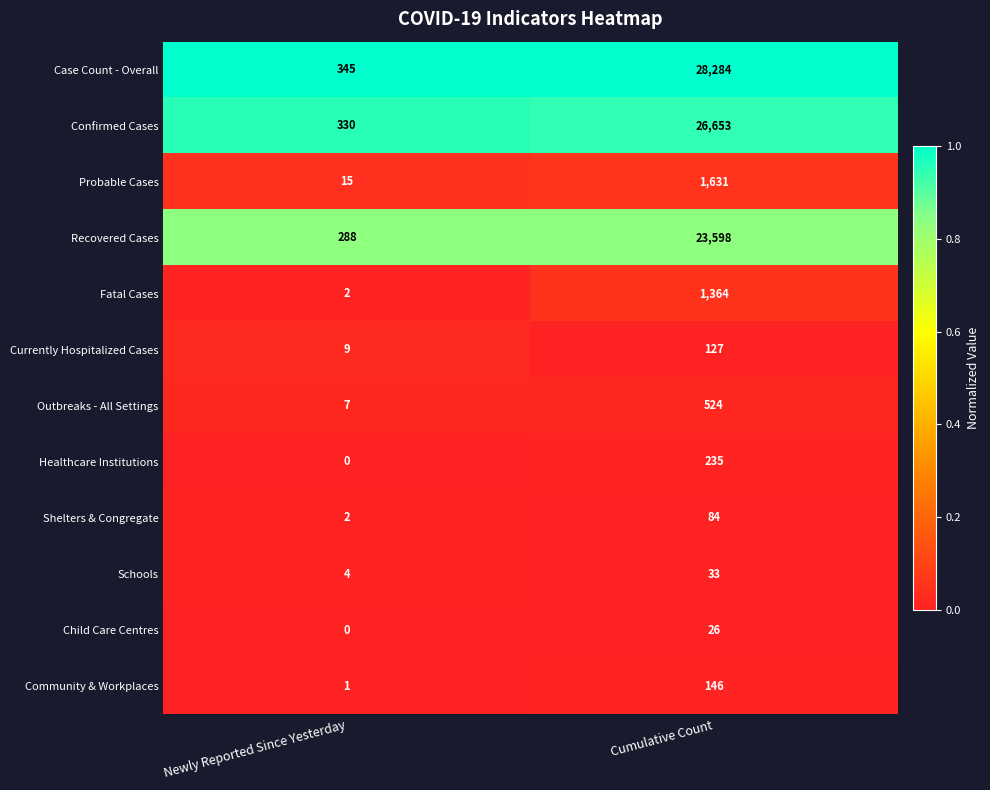

At which category does the chart reach its peak across all series?

Cumulative Count